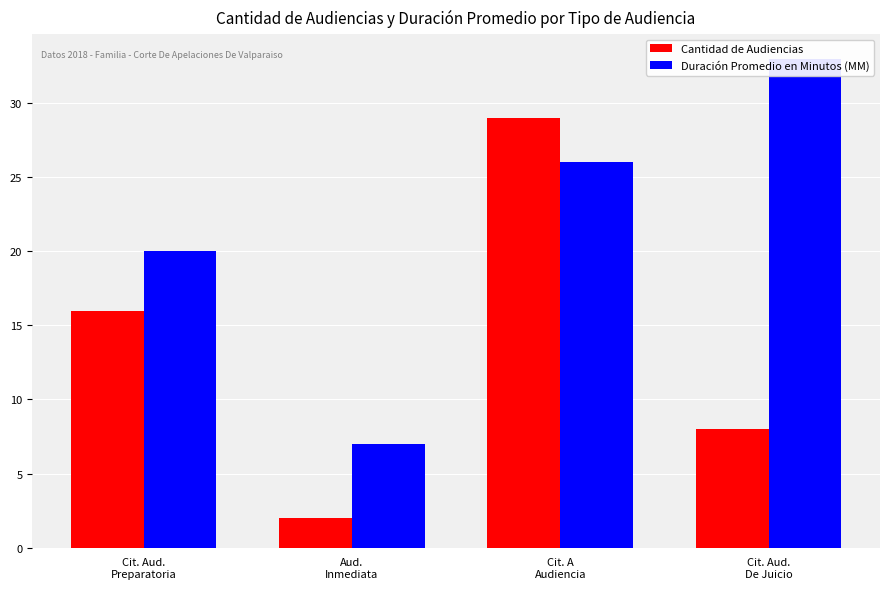

How many values in the Cantidad de Audiencias series are below 16?

2